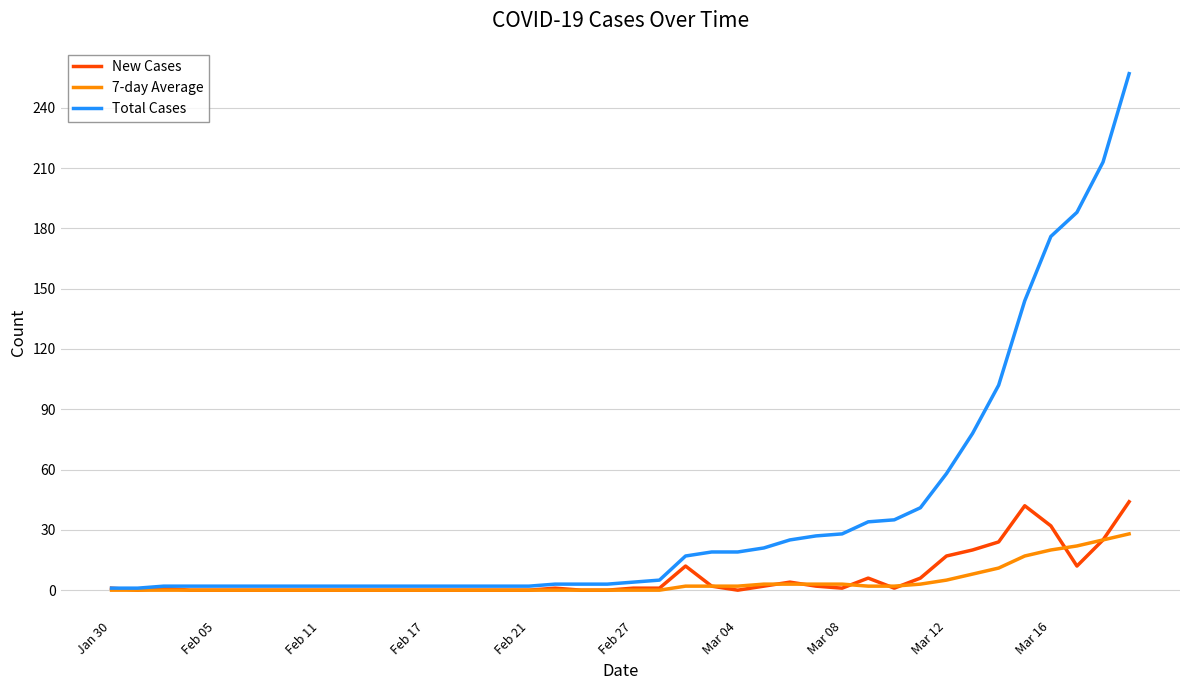

List the series in order of their peak value, highest first.

Total Cases, New Cases, 7-day Average